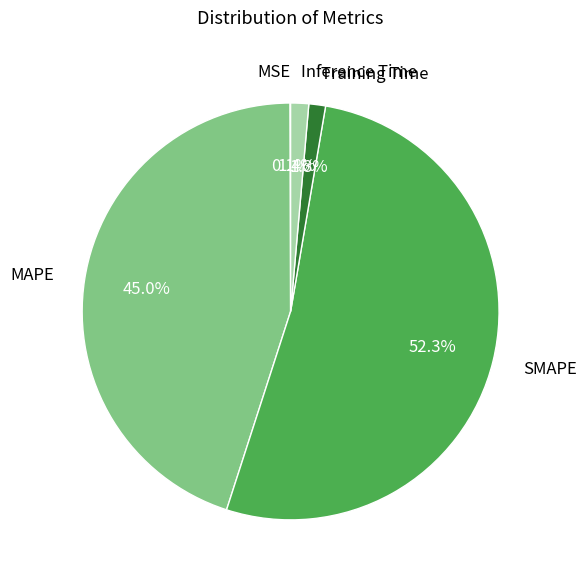

What percentage do Training Time and MAPE together represent?

46.3%